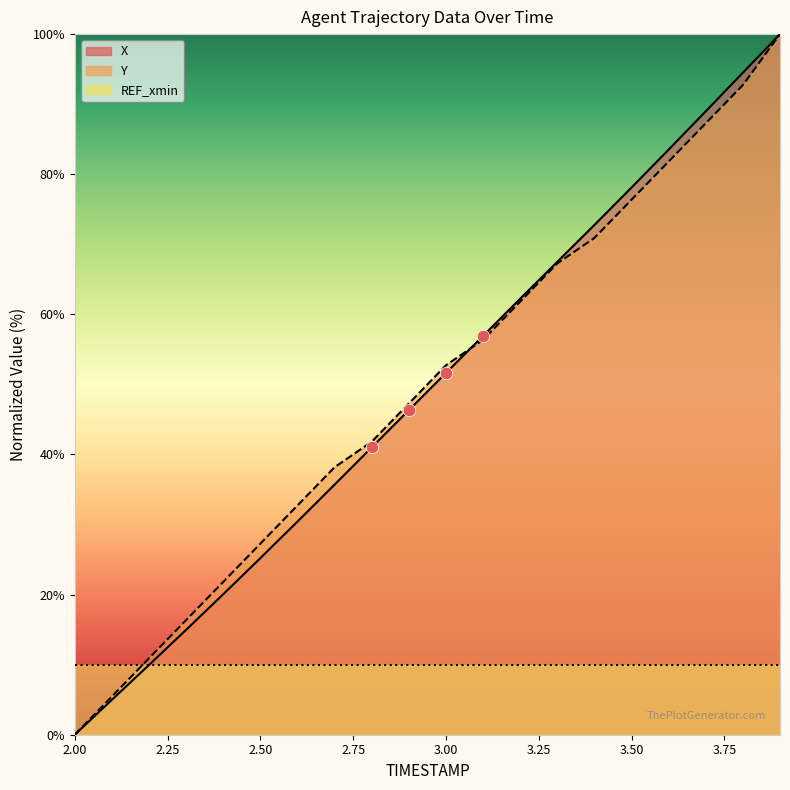

At which category is the sum across all series the highest?

3.9